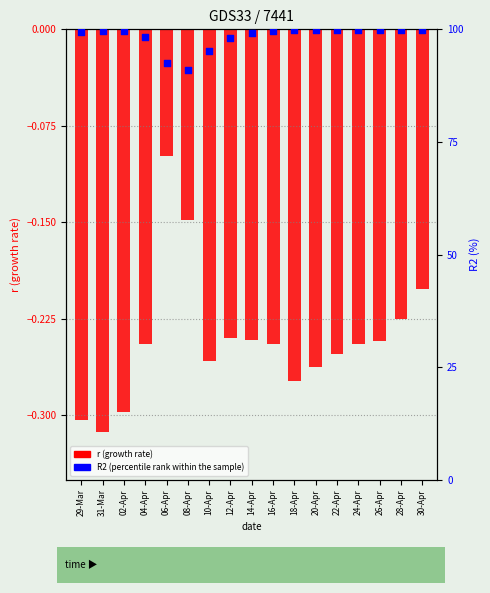

Is the value of R2 (percentile rank within the sample) at 18-Apr greater than the value of r (growth rate) at 14-Apr?

Yes